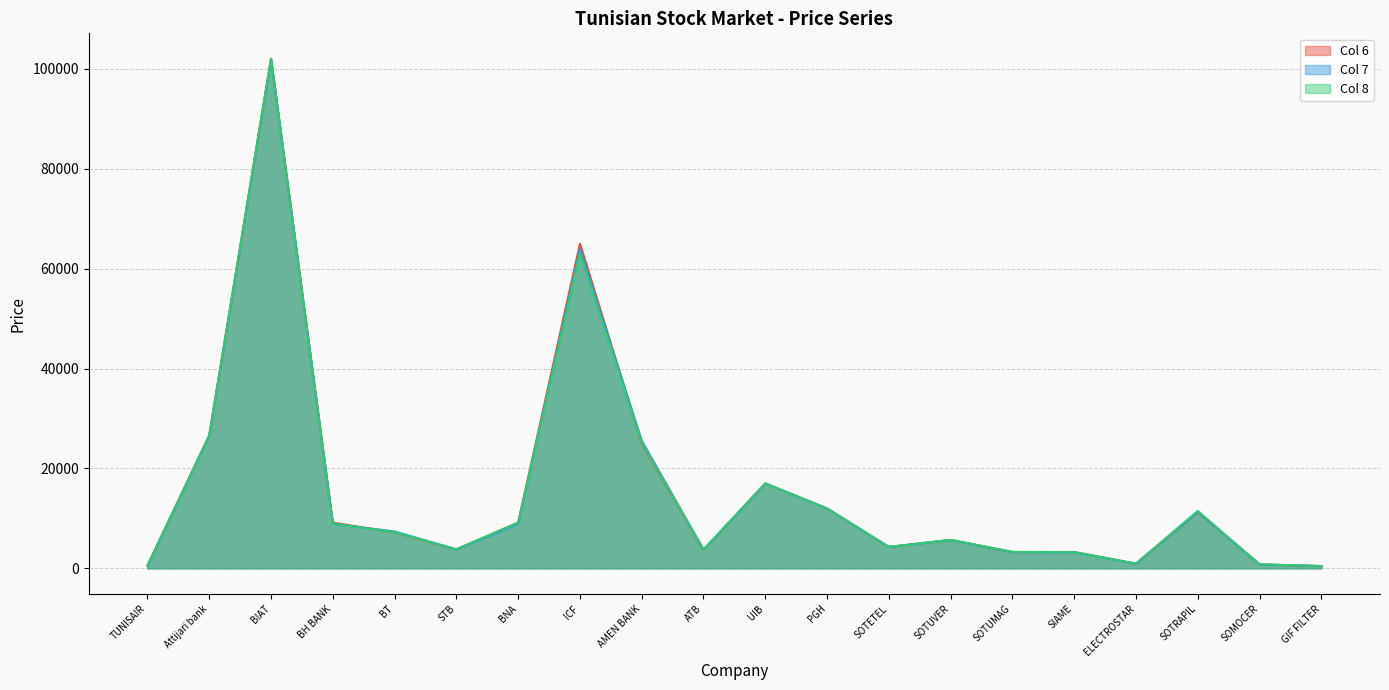

How many lines are shown in the chart?

3